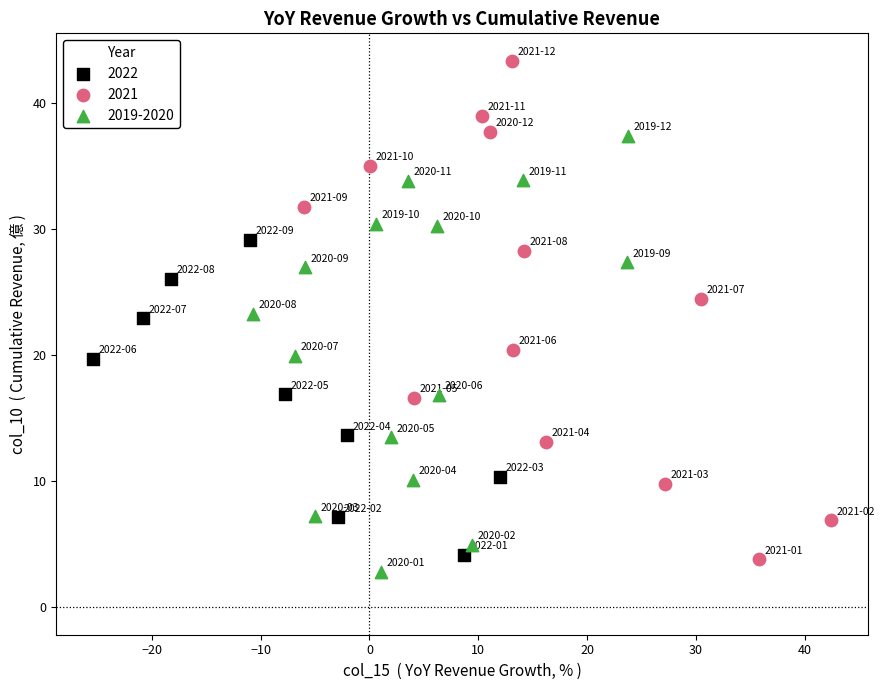

Which series has the largest Y range (max minus min)?

2021